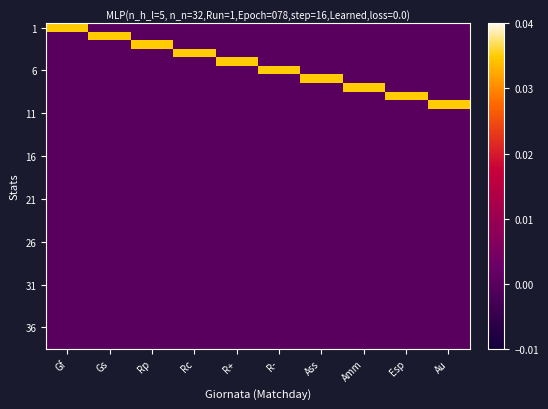

How many distinct data groups are displayed?

38